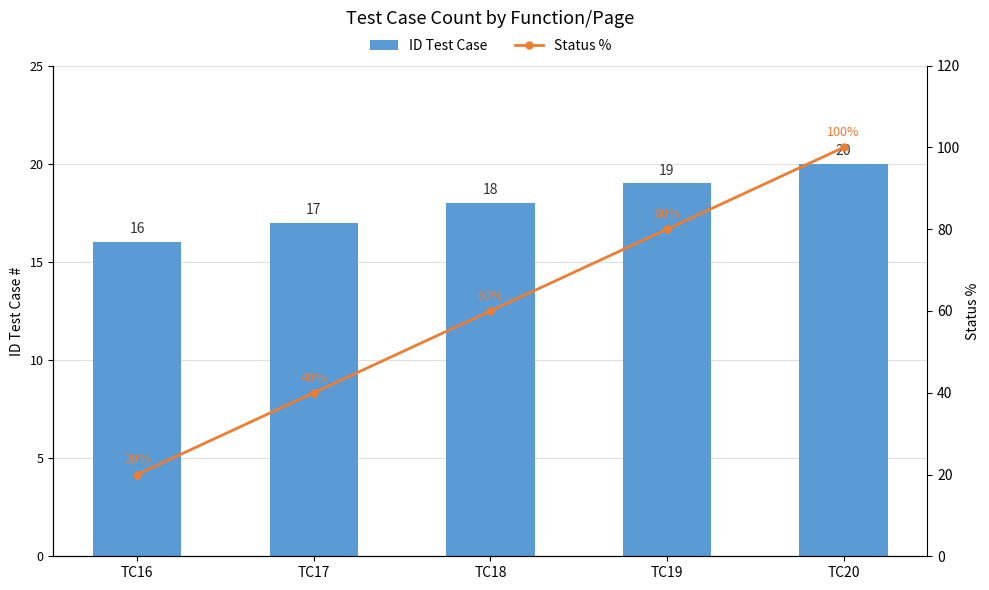

What is the average value of the Status % series?

60